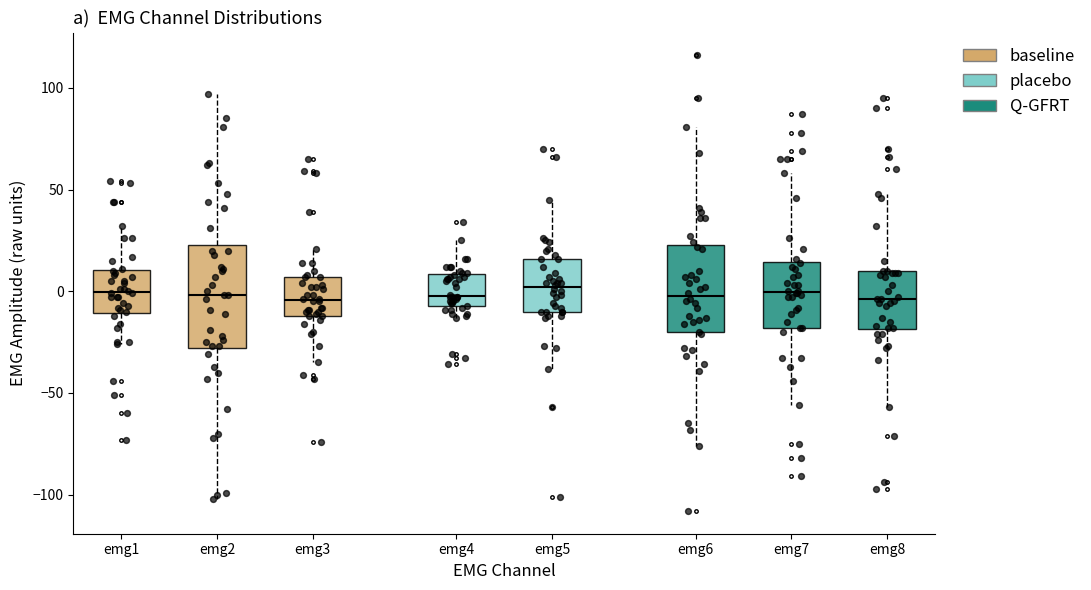

Reading left to right, read every box against the y-axis: the position of its median line, the range the box covers, and the ends of its whiskers. The values are not printed on the chart, so give them approximately, as read against the axis.

emg1: median 0, box -10 to 10, whiskers -25 to 30
emg2: median 0, box -30 to 25, whiskers -100 to 95
emg3: median -5, box -10 to 5, whiskers -35 to 20
emg4: median 0, box -5 to 10, whiskers -15 to 25
emg5: median 0, box -10 to 15, whiskers -40 to 45
emg6: median 0, box -20 to 25, whiskers -75 to 80
emg7: median 0, box -20 to 15, whiskers -55 to 60
emg8: median -5, box -20 to 10, whiskers -55 to 50